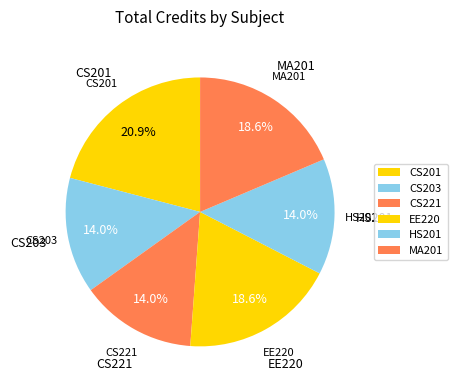

Which has a higher value, CS221 or HS201?

CS221